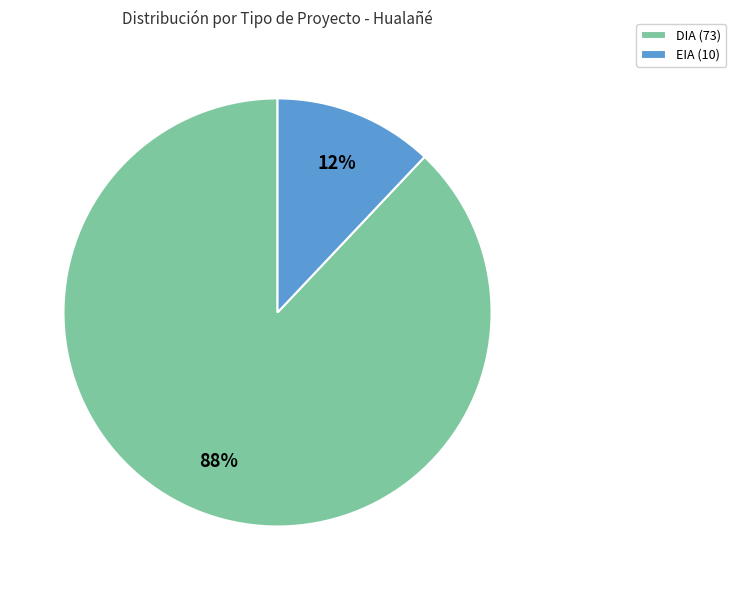

To the nearest percent, what portion does EIA represent?

12%